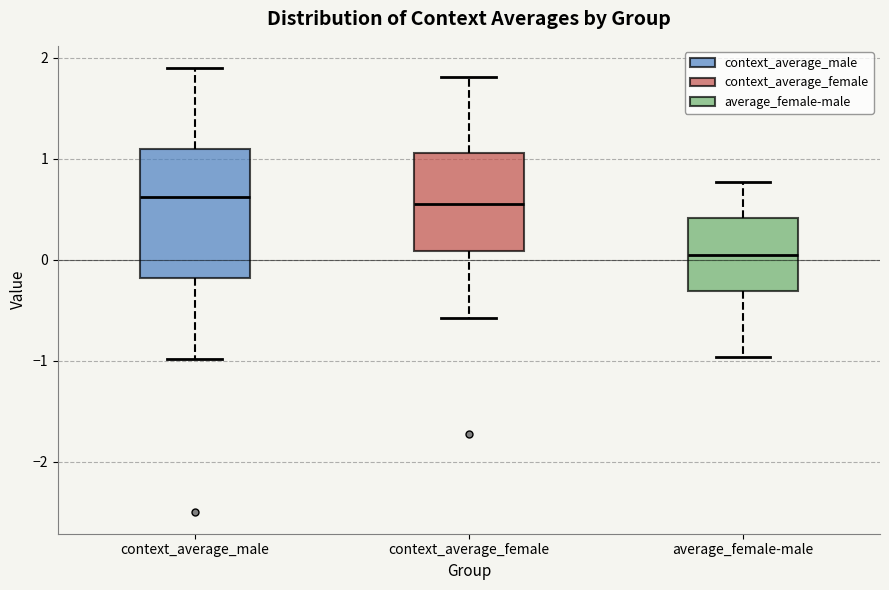

Where does the median line of the box for context_average_male sit on the y-axis? The values are not printed on the chart, so give them approximately, as read against the axis.

0.6